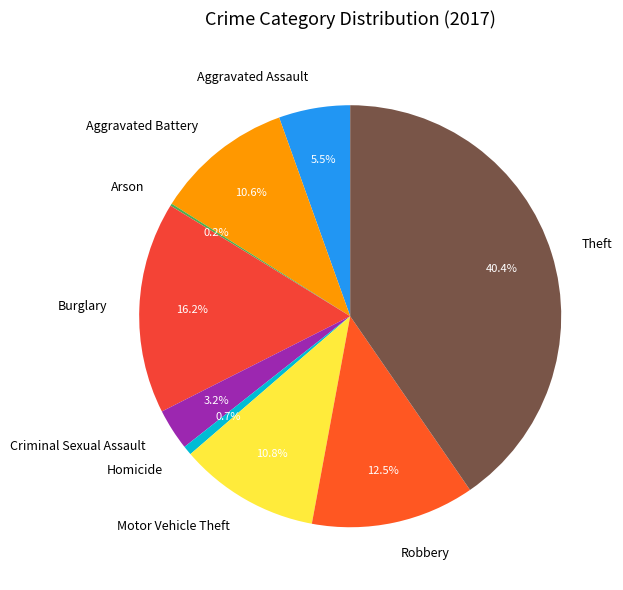

What percentage is NOT represented by Theft?

59.6%